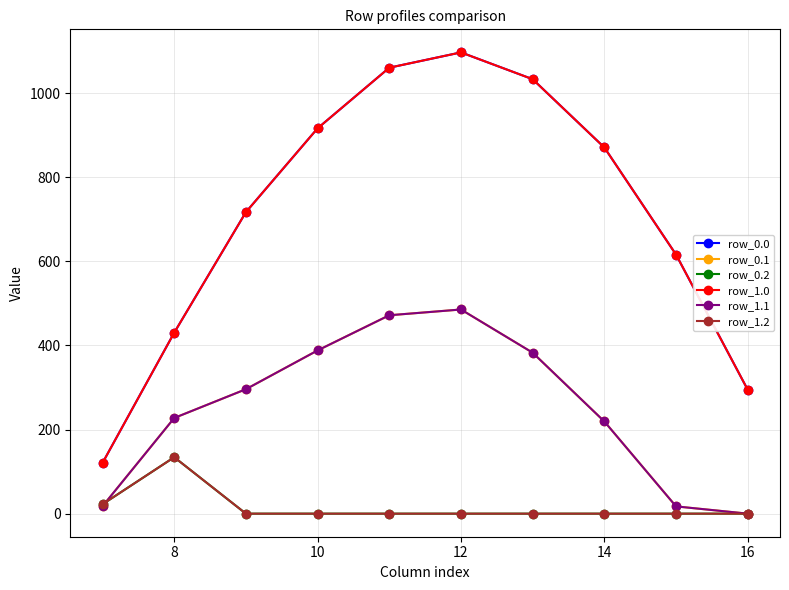

Reading left to right, list all the values displayed in this chart.

row_0.0: 120.6	430.3	716.9	916.2	1060.3	1096.7	1032.9	870.6	615.9	294.5
row_0.1: 17.7	227.5	295.9	388.1	471.7	485.4	382.7	219.2	17.3	0.0
row_0.2: 22.3	134.2	0.0	0.0	0.0	0.0	0.0	0.0	0.0	0.0
row_1.0: 120.6	430.3	716.9	916.2	1060.3	1096.7	1032.9	870.6	615.9	294.5
row_1.1: 17.7	227.5	295.9	388.1	471.7	485.4	382.7	219.2	17.3	0.0
row_1.2: 22.3	134.2	0.0	0.0	0.0	0.0	0.0	0.0	0.0	0.0